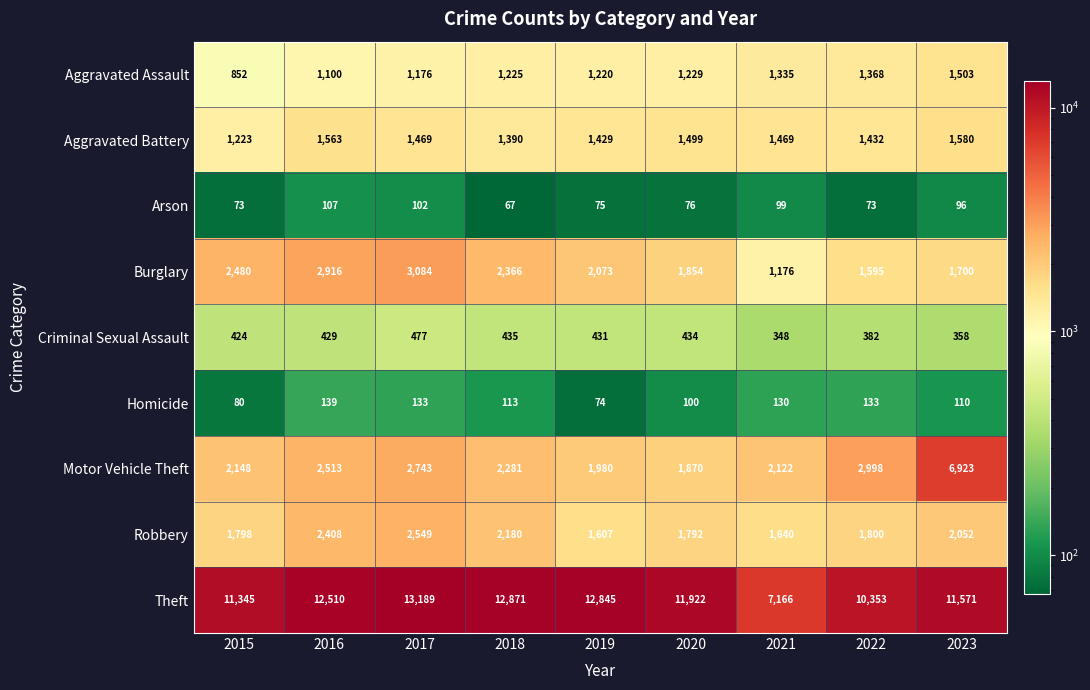

At which label does Motor Vehicle Theft first exceed 2281?

2016